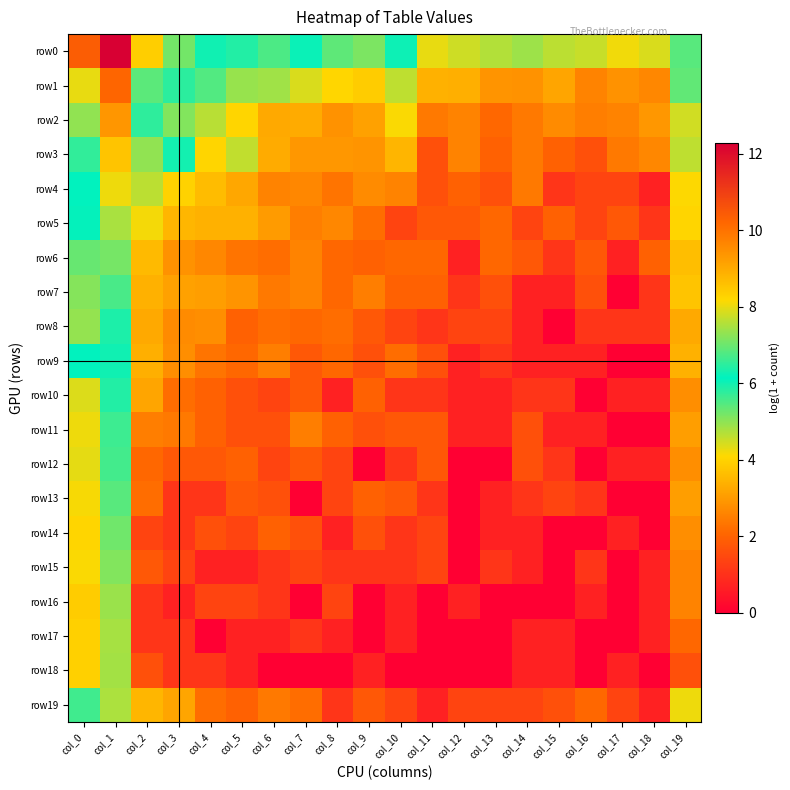

What is the greatest value displayed?

12.3